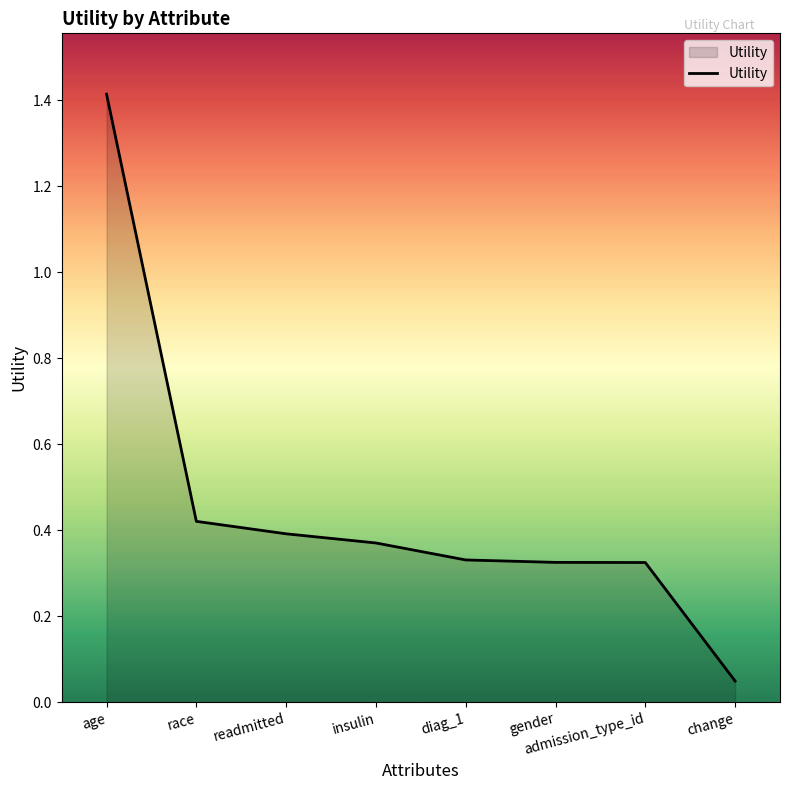

How many lines are shown in the chart?

1